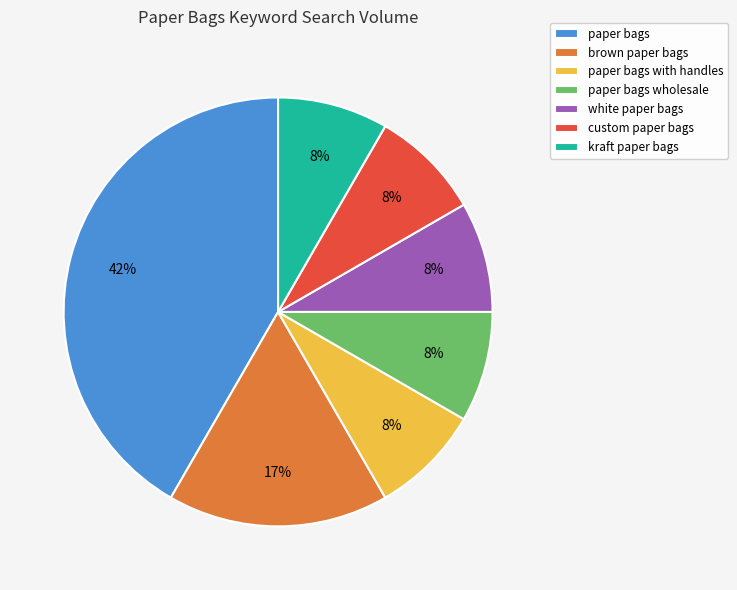

To the nearest percent, what portion does brown paper bags represent?

17%